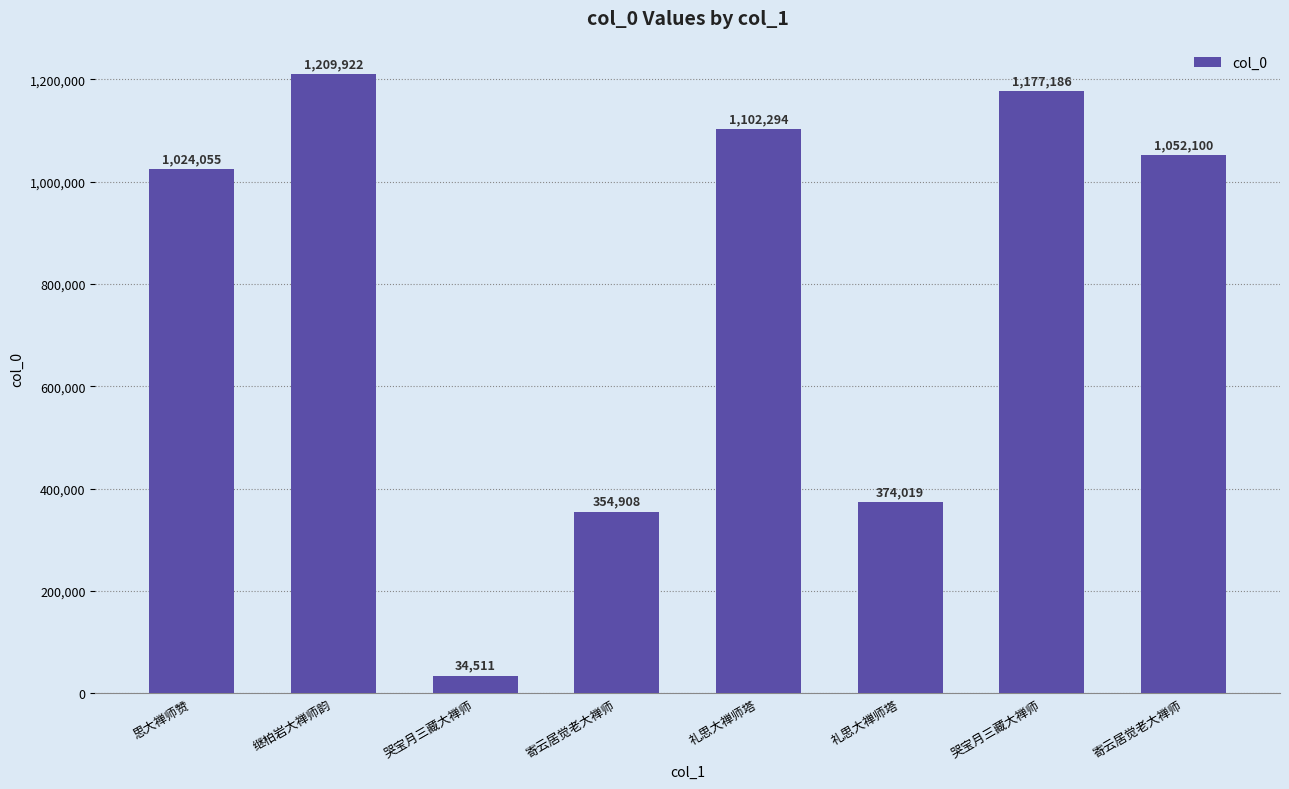

List the labels in order of value, largest first.

继柏岩大禅师韵, 哭宝月三藏大禅师, 礼思大禅师塔, 寄云居觉老大禅师, 思大禅师赞, 礼思大禅师塔, 寄云居觉老大禅师, 哭宝月三藏大禅师